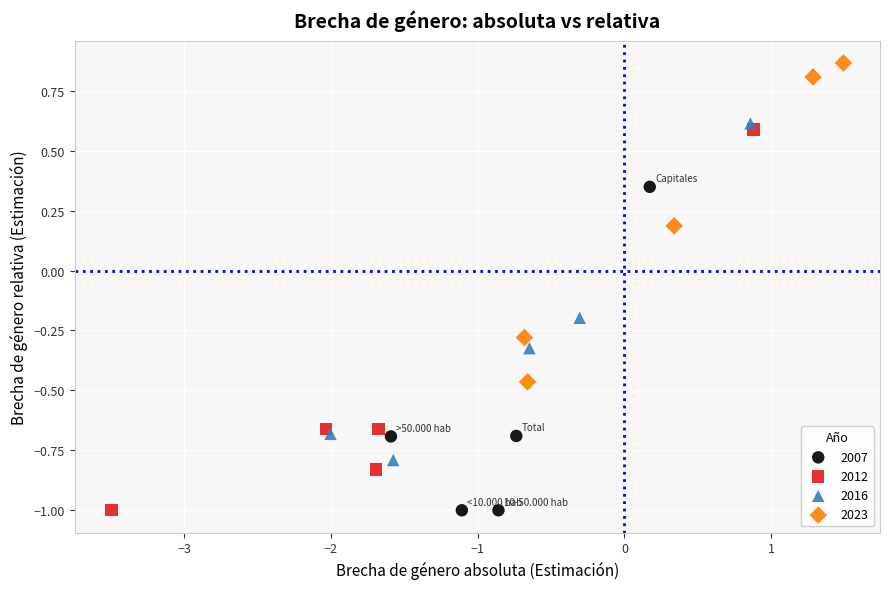

What are all the series names shown in the legend?

2007, 2012, 2016, 2023